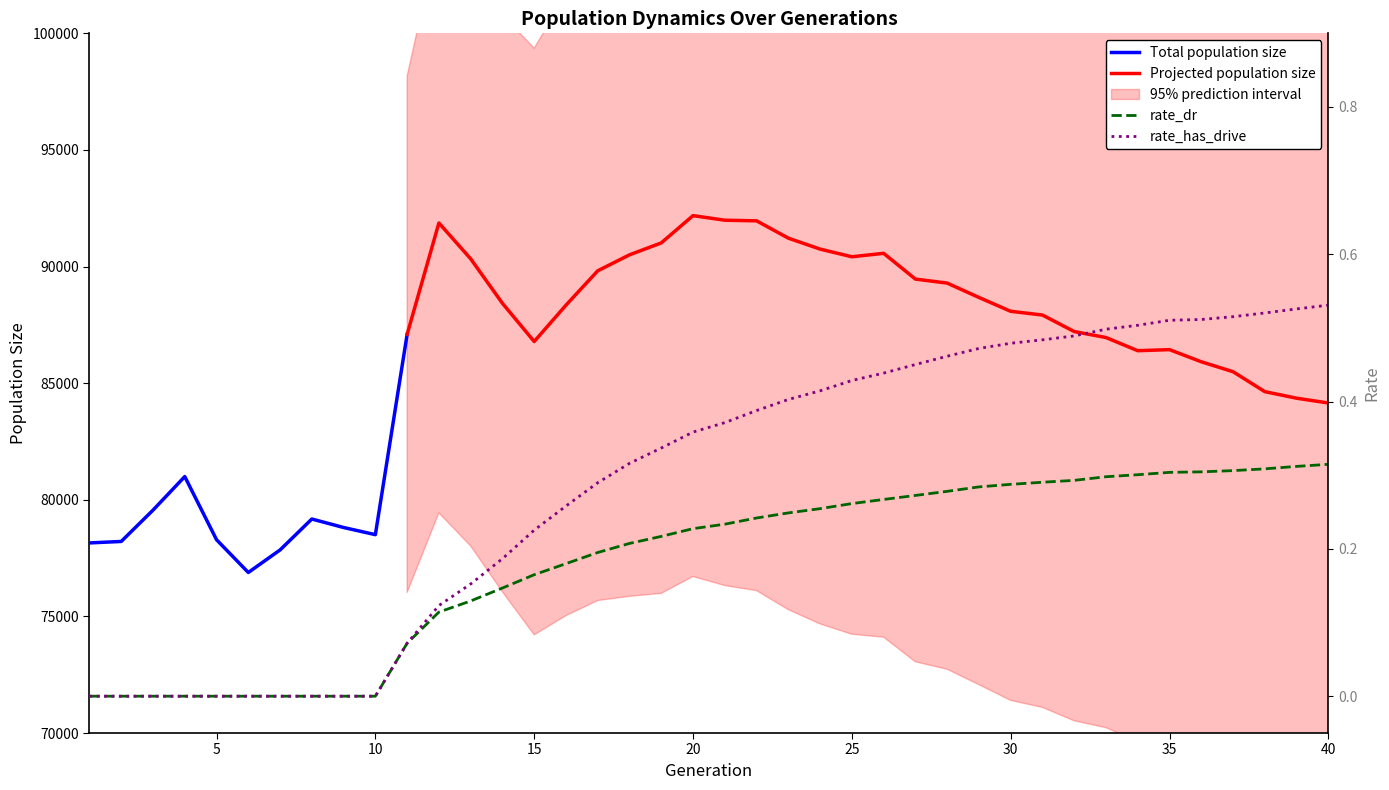

How many positive values does the rate_dr series have?

30